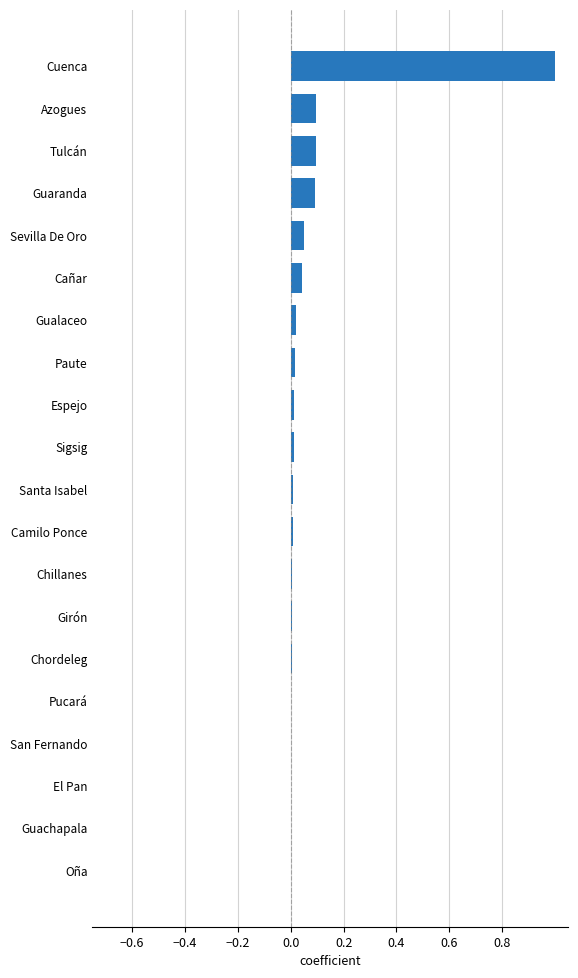

Read the value at Cuenca.

1.0